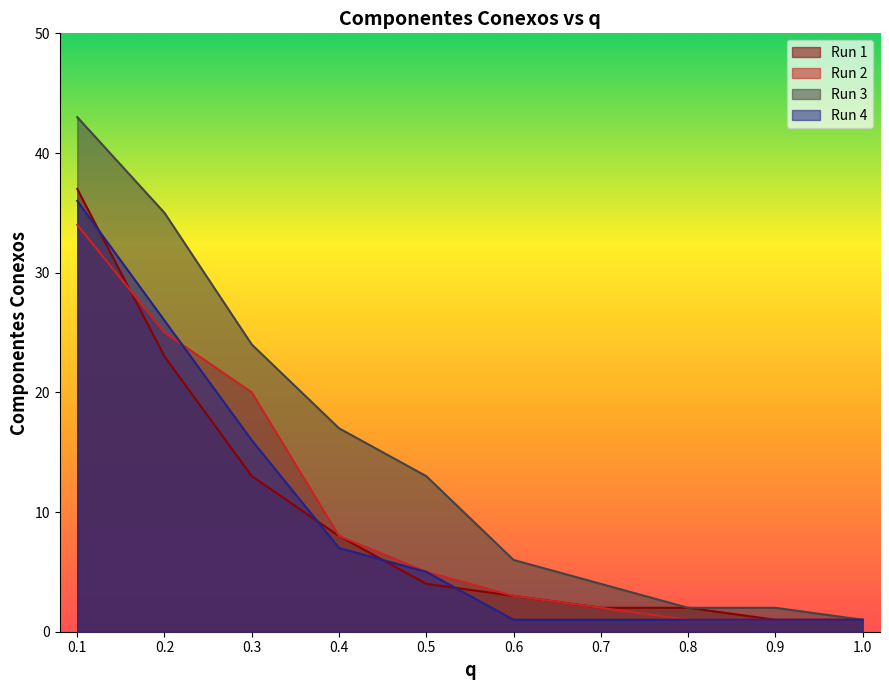

Reading left to right, extract all data points from this chart.

Run 1: 37	23	13	8	4	3	2	2	1	1
Run 2: 34	25	20	8	5	3	2	1	1	1
Run 3: 43	35	24	17	13	6	4	2	2	1
Run 4: 36	26	16	7	5	1	1	1	1	1